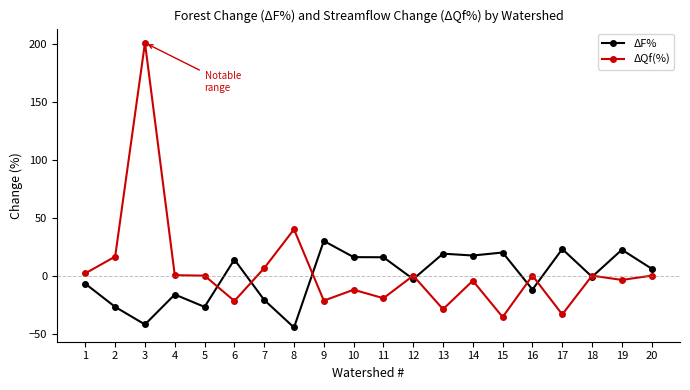

Count the number of categories in the chart.

20